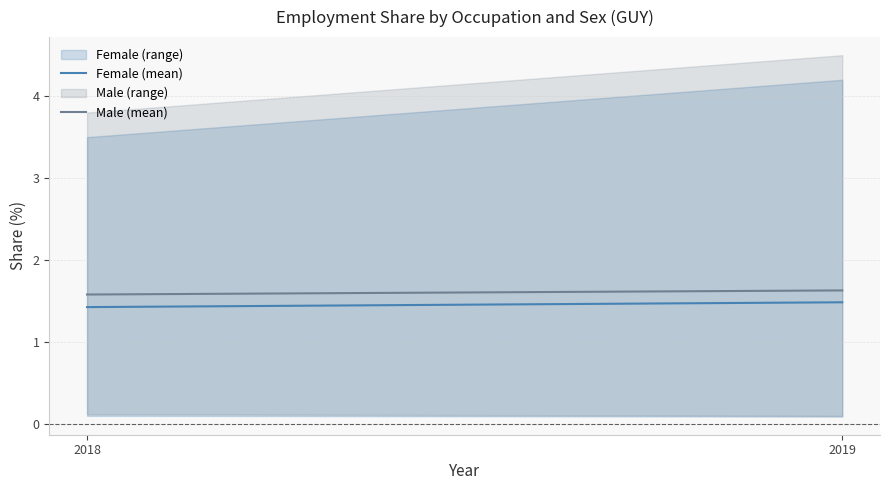

At which label does Female (mean) reach its minimum?

2018